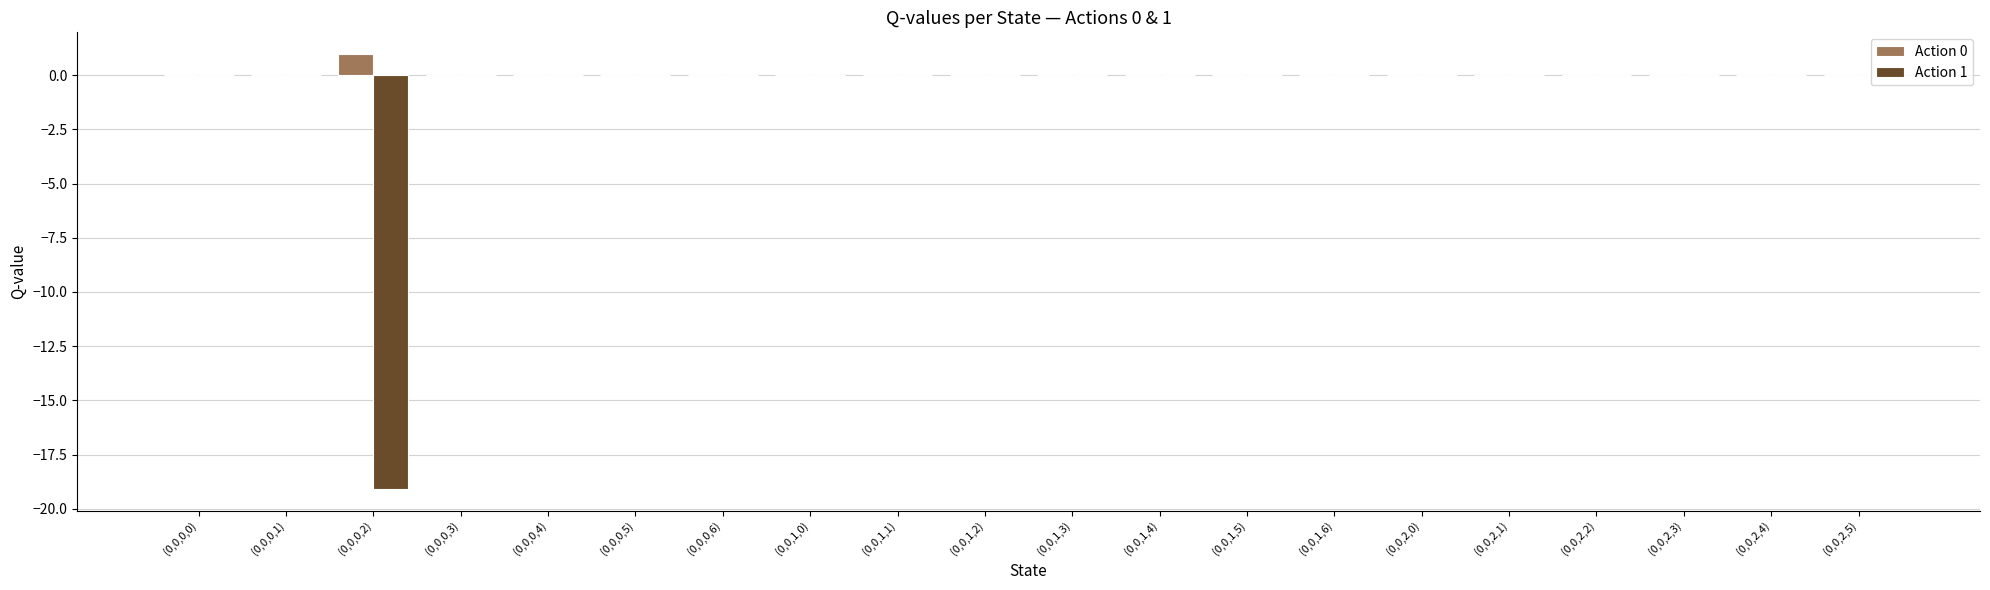

Which series has the largest total across all categories?

Action 0